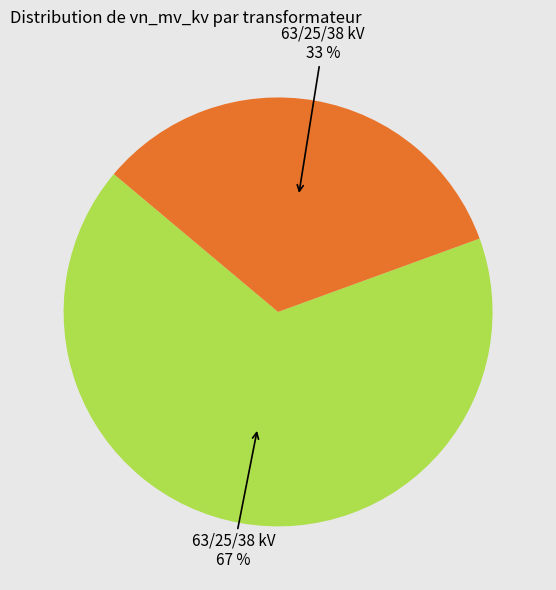

How many slices are in this pie chart?

2